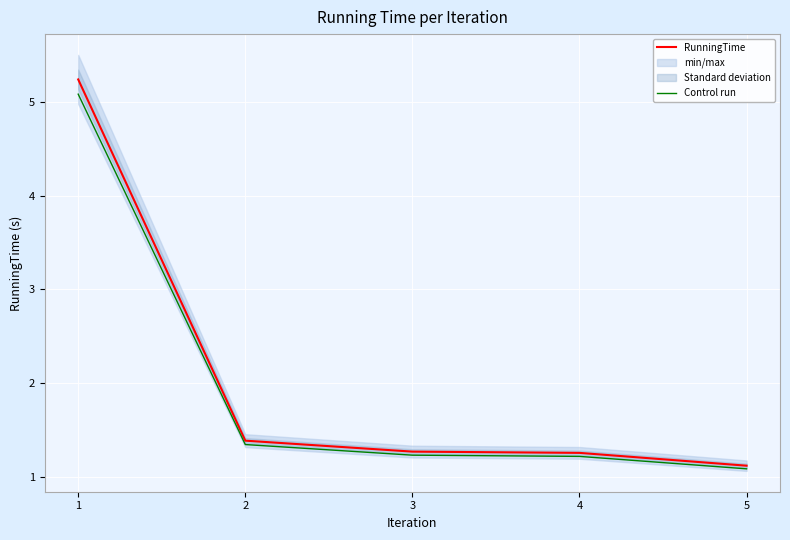

What is the value of the RunningTime point at the 5th from the left?

1.1